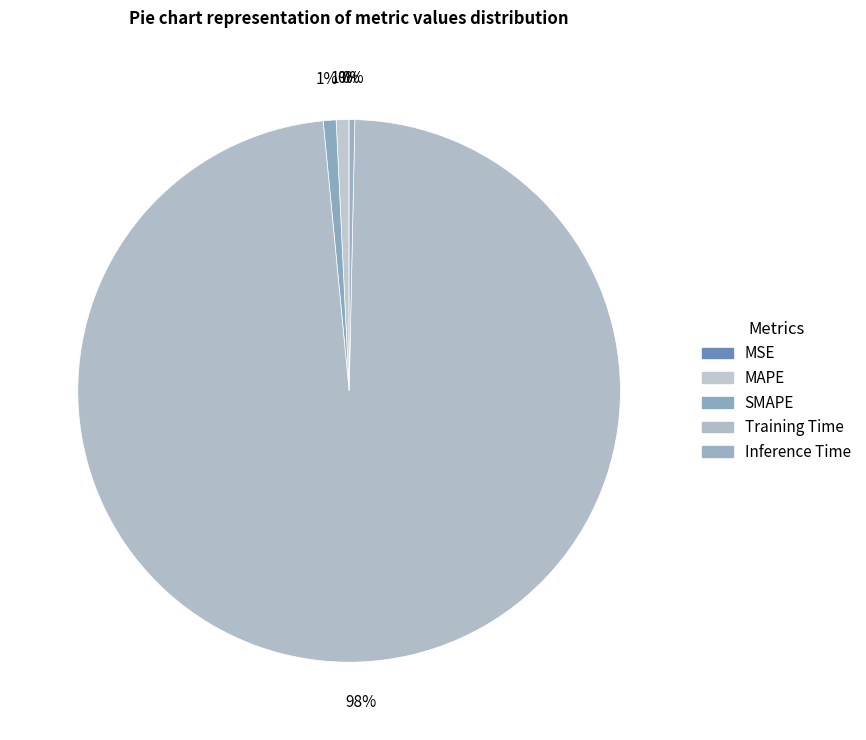

Which slice is the smallest?

MSE